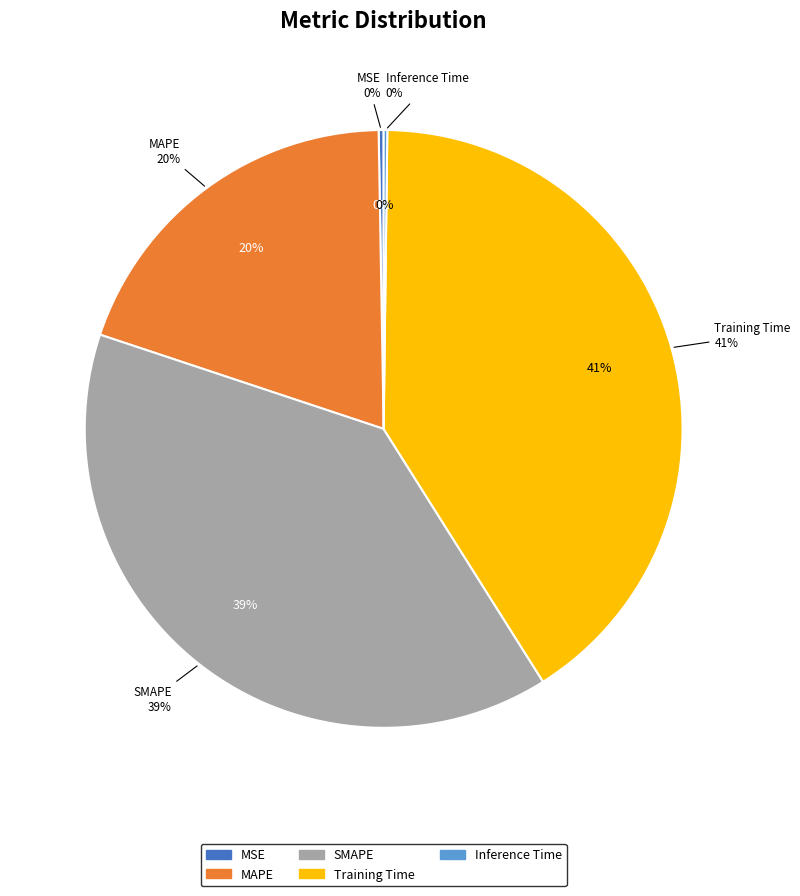

Is it true that SMAPE is 39% of the pie?

True